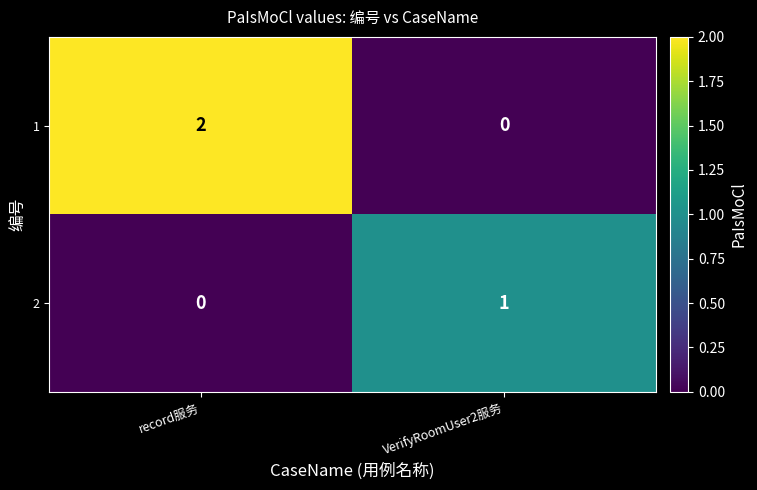

List the series in order of their peak value, highest first.

1, 2